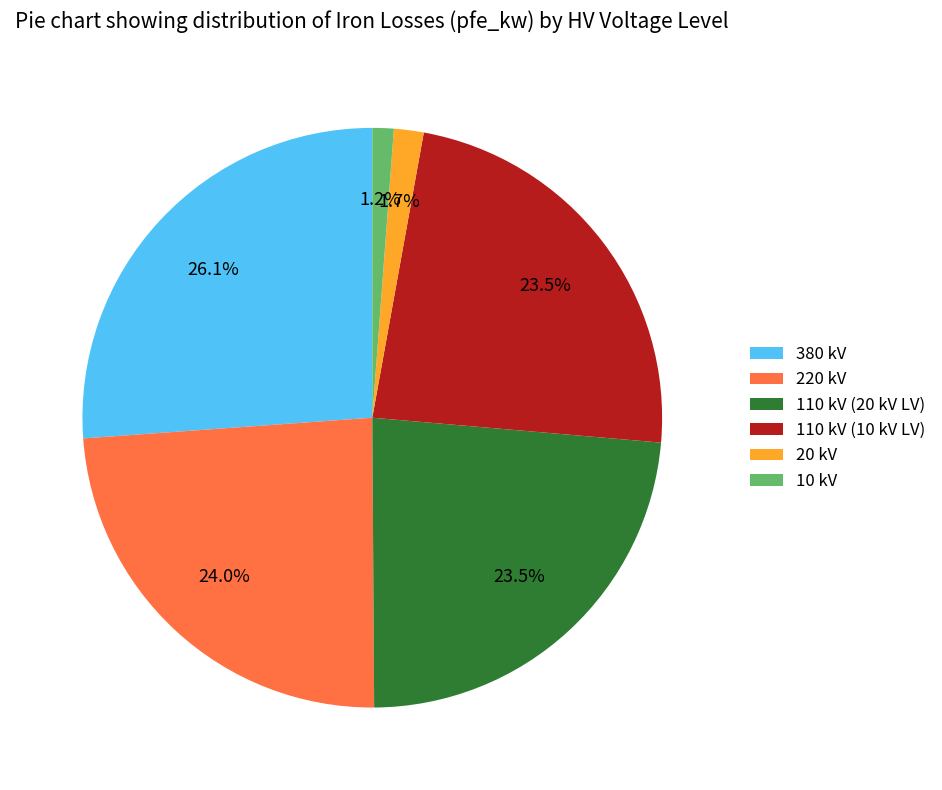

To the nearest percent, what is the difference between the largest and smallest slice percentages?

25%